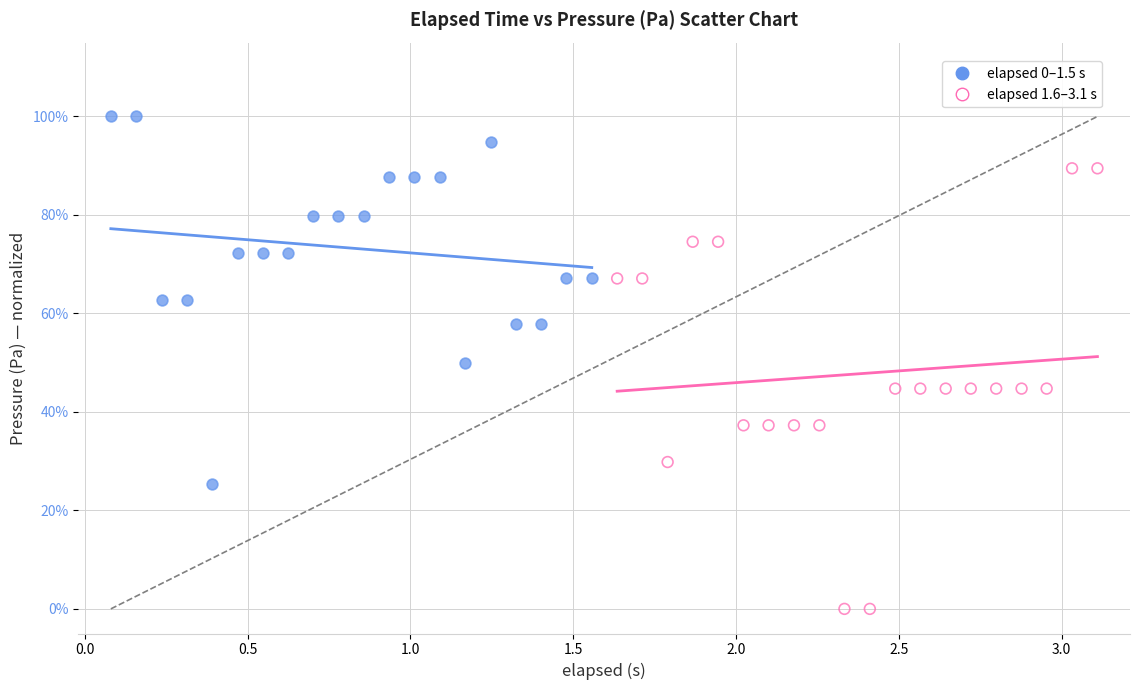

Which series contains the highest Y value?

elapsed 0–1.5 s